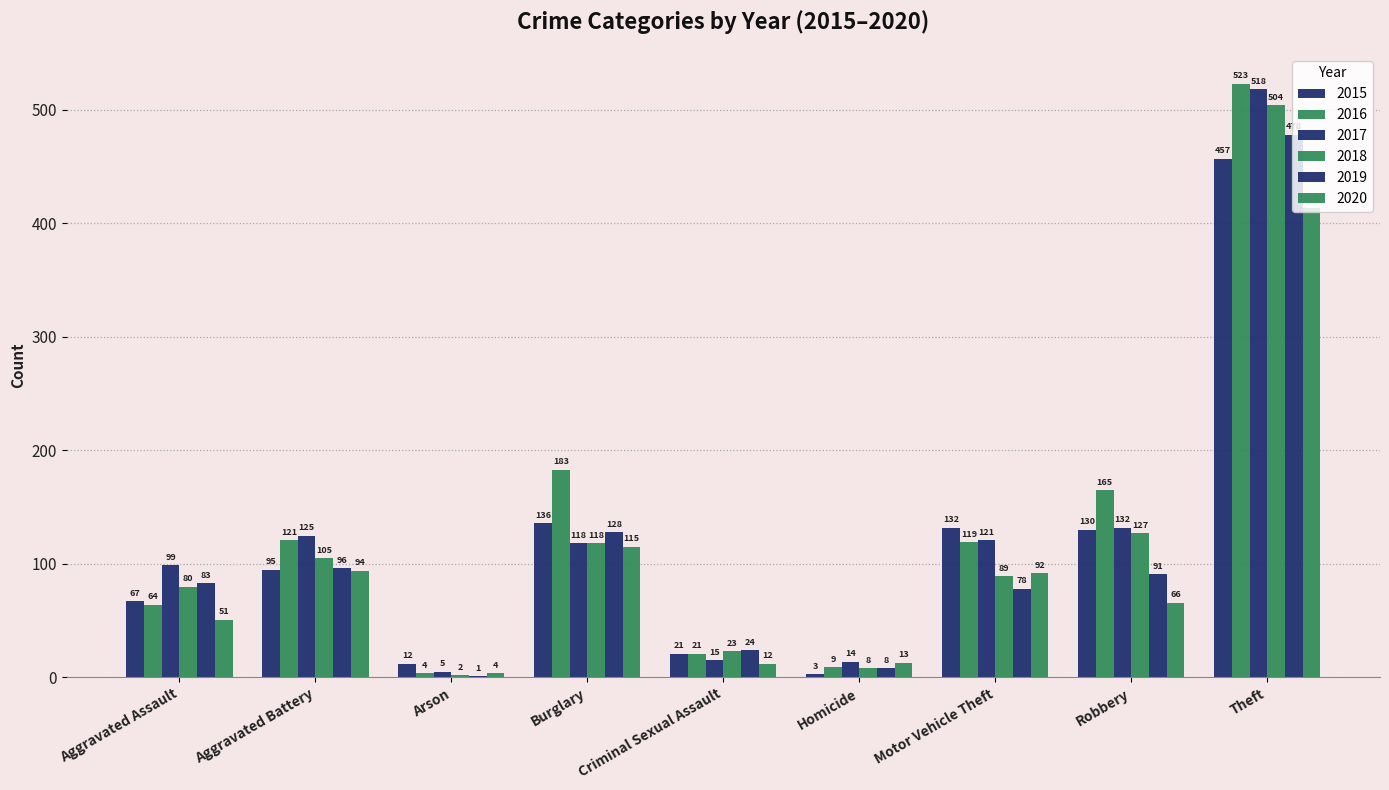

Rank the series by their maximum value, from highest to lowest.

2016, 2017, 2018, 2019, 2015, 2020